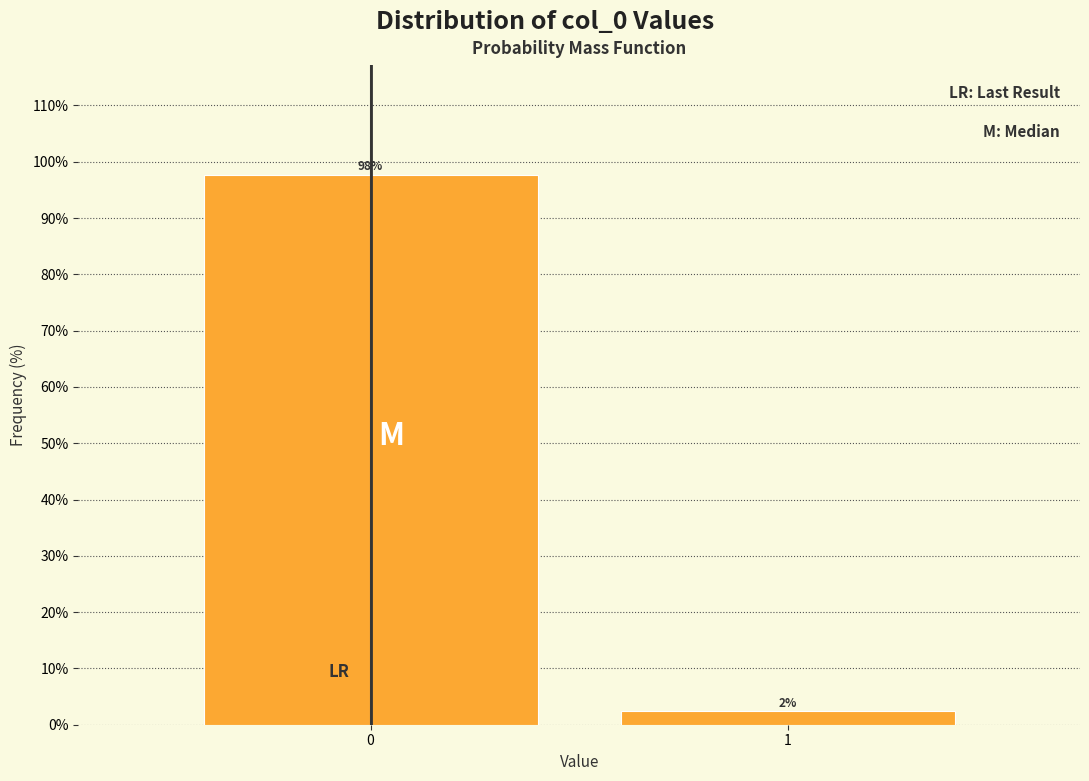

Rank the categories by value from lowest to highest.

1, 0